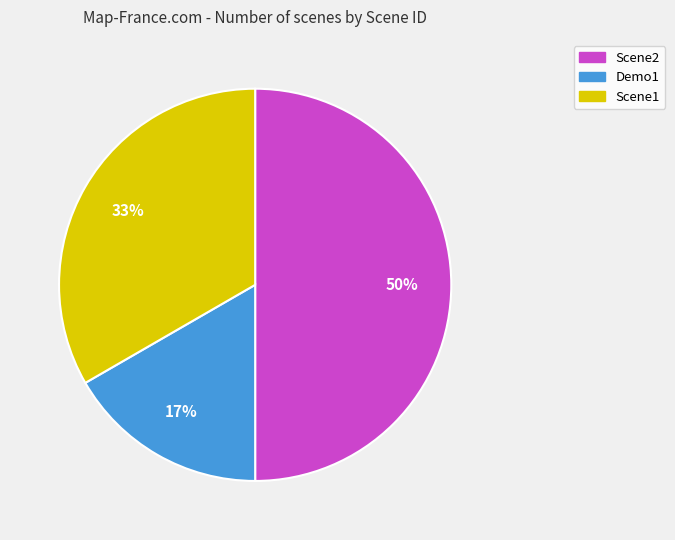

True or false: Scene1 accounts for 33% of the total.

True